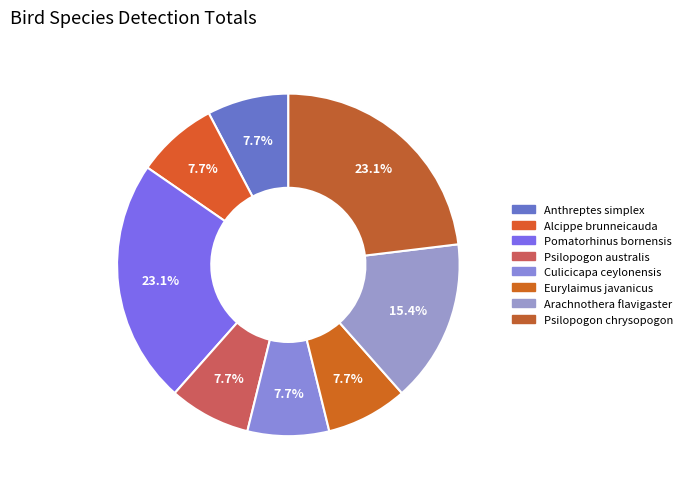

To the nearest percent, what is the average slice percentage?

12%